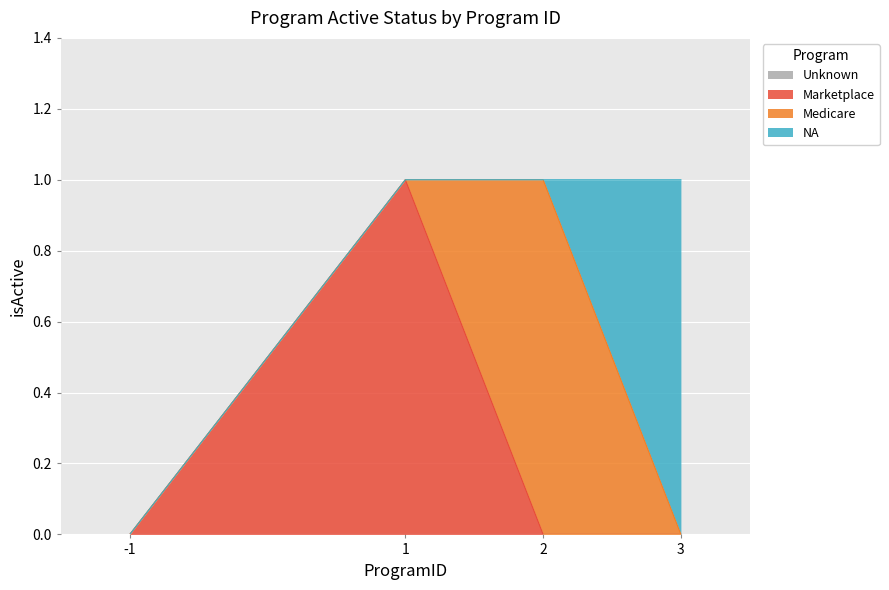

How many data points are less than 1?

1